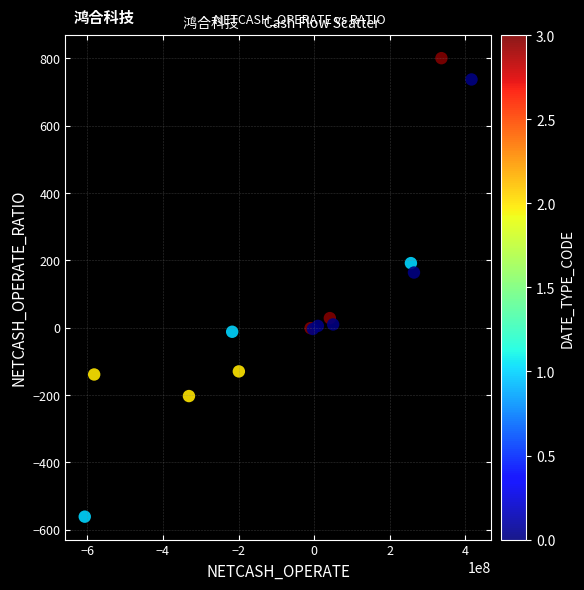

What Y value in the scatter plot is closest to 119?

163.3